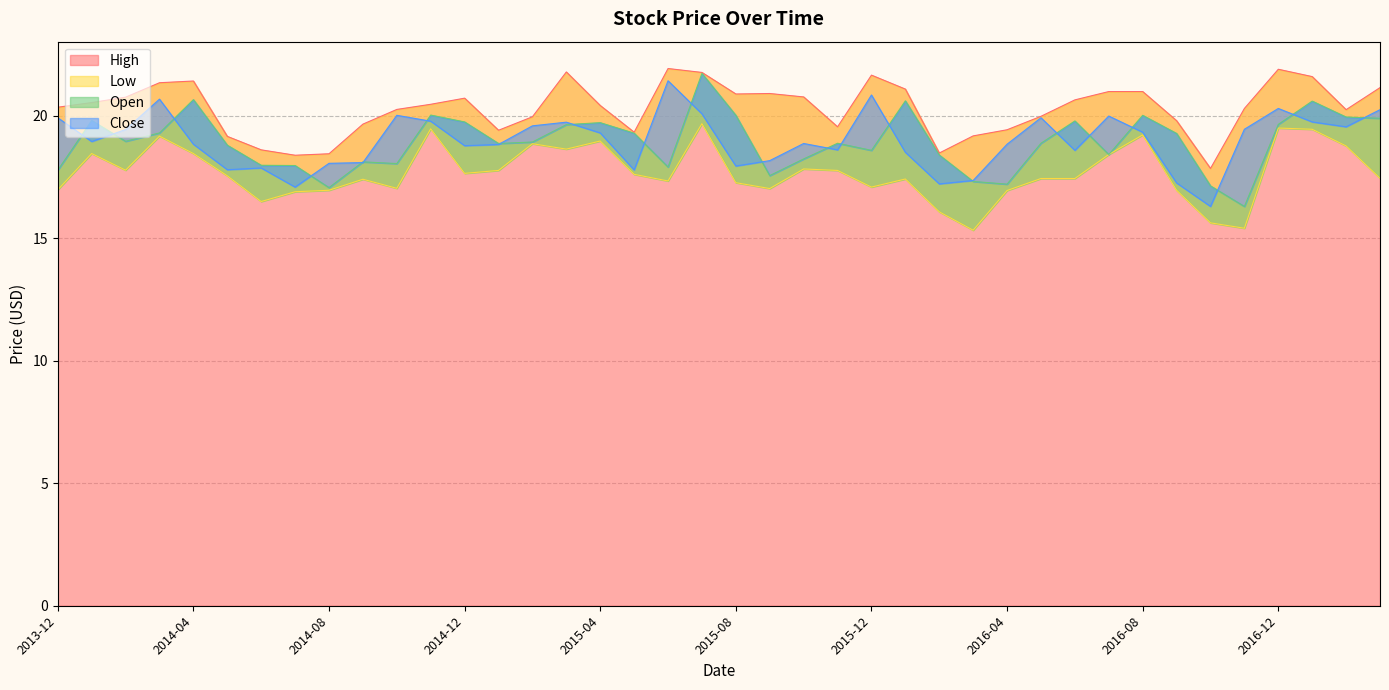

At which category is the sum across all series the highest?

2015-07